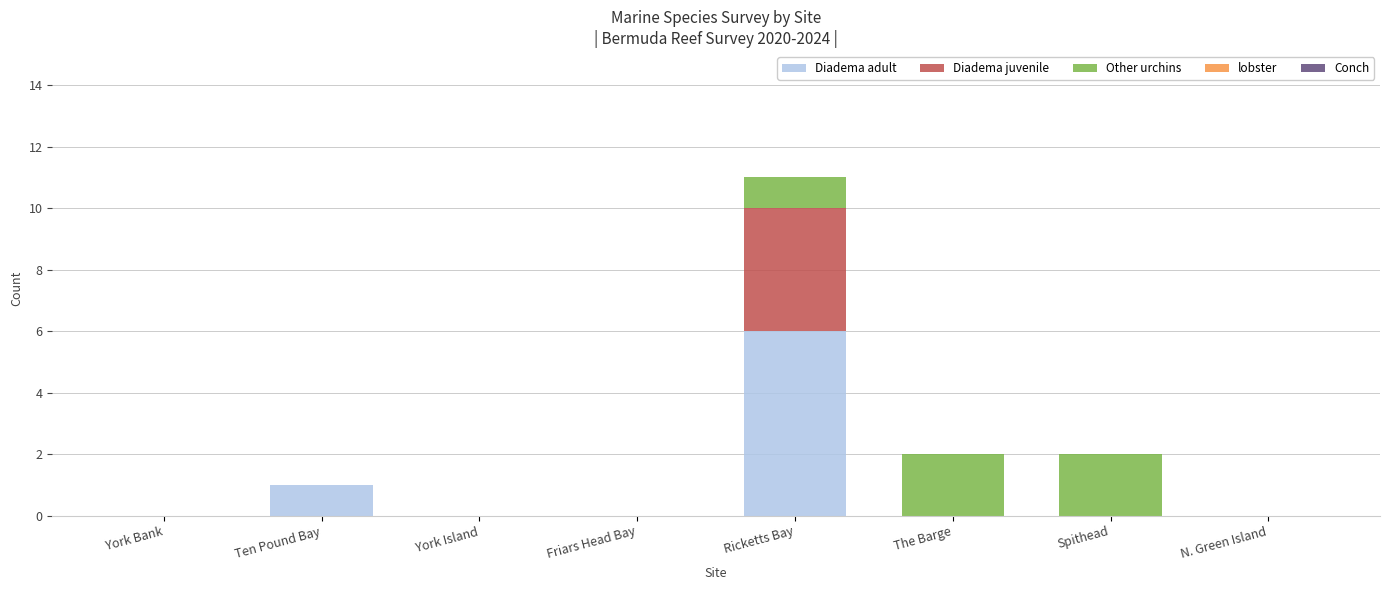

What is the total value across all series at Ten Pound Bay?

1